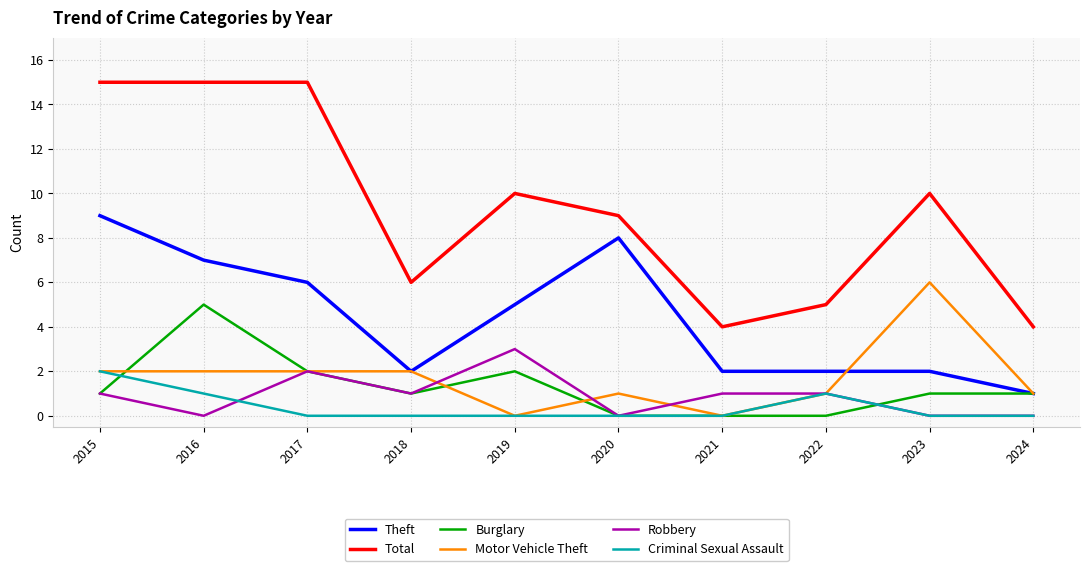

At which label does Theft reach its peak?

2015